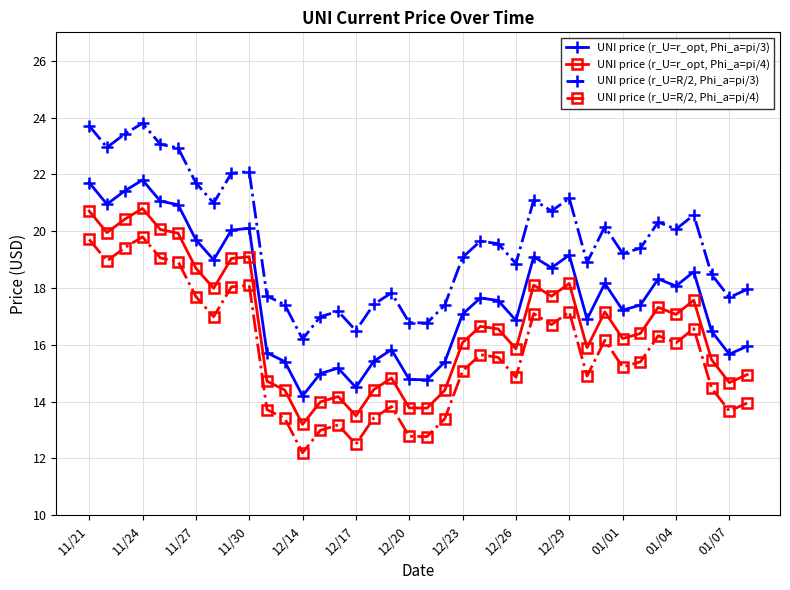

What is the value of the UNI price (r_U=r_opt, Phi_a=pi/3) point at the 6th from the left?

20.9